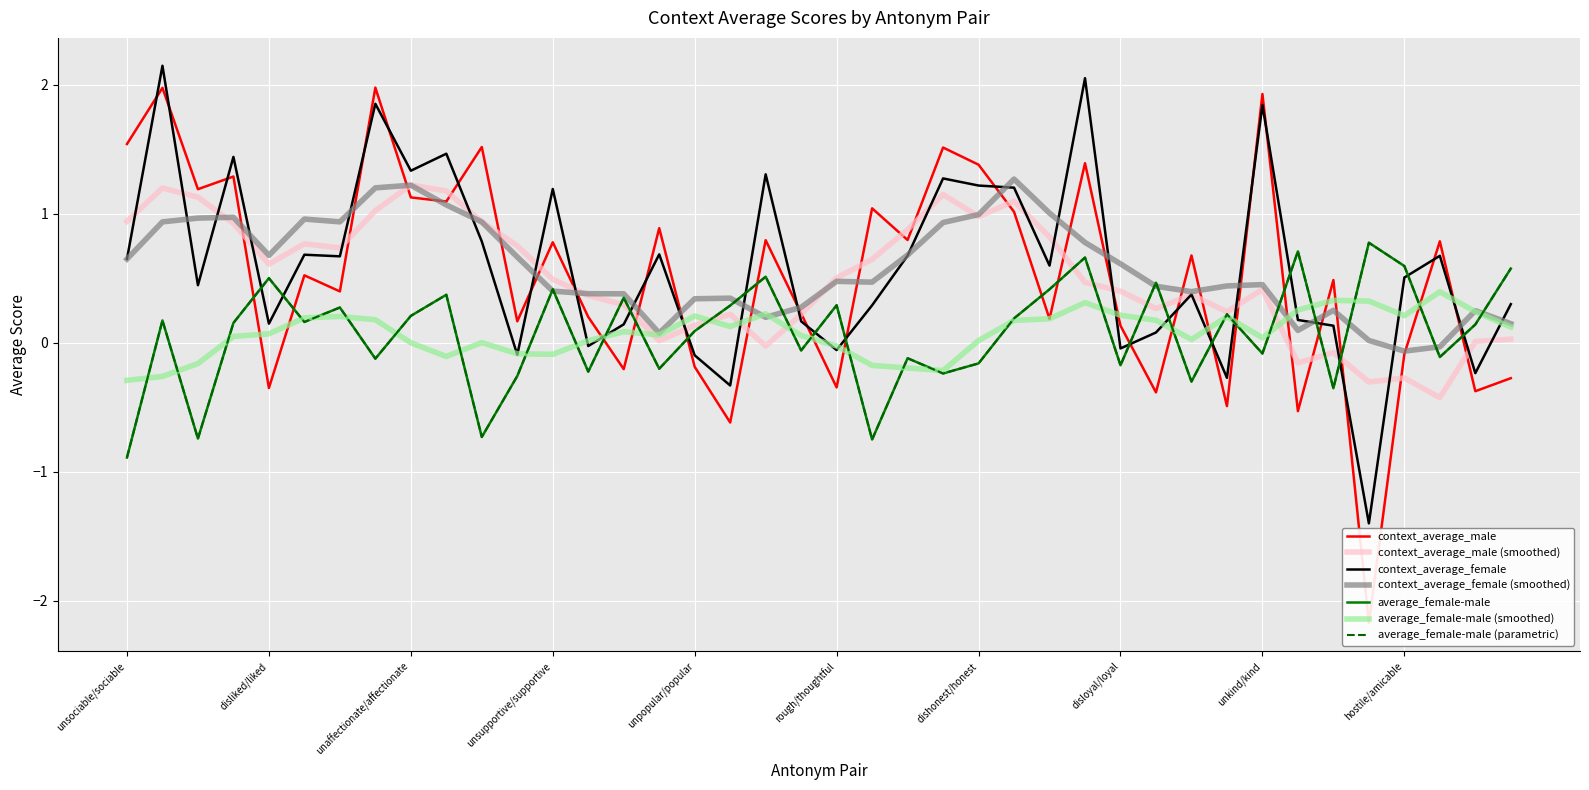

True or false: context_average_female has more than 1 interior local peaks.

True